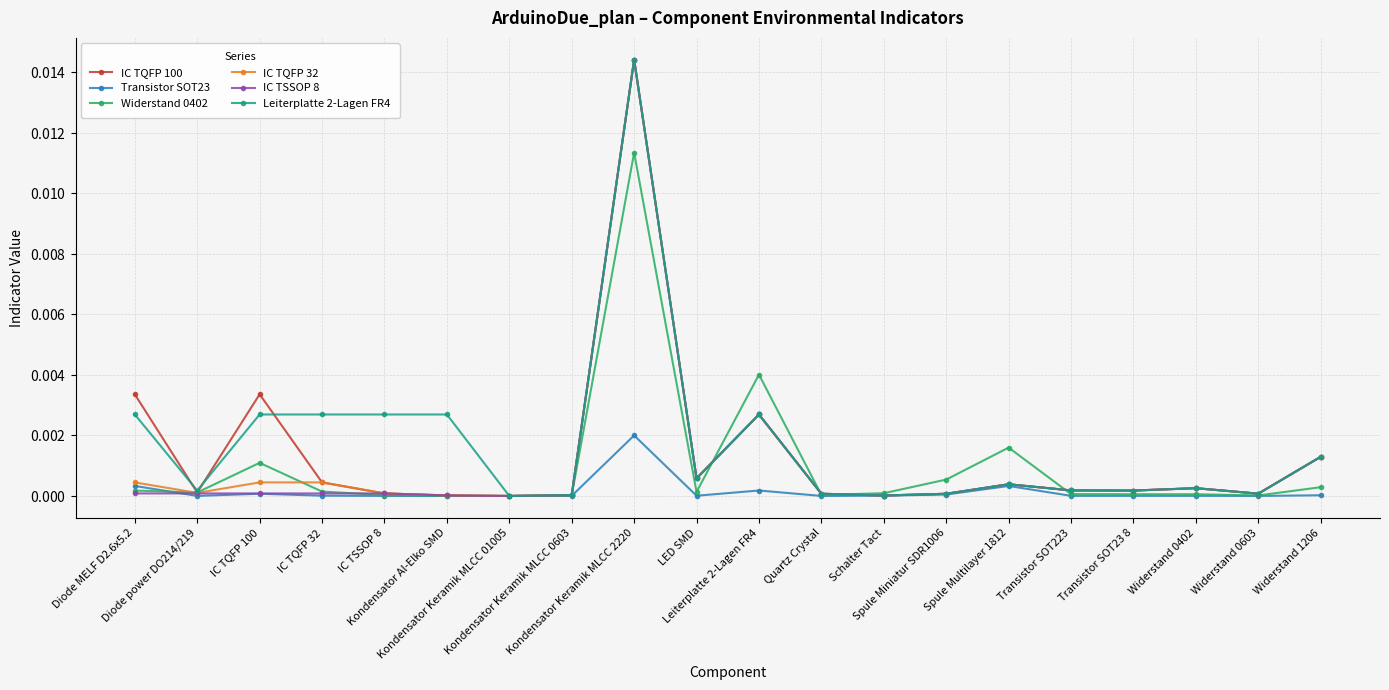

At which category is the sum across all series the highest?

Kondensator Keramik MLCC 2220